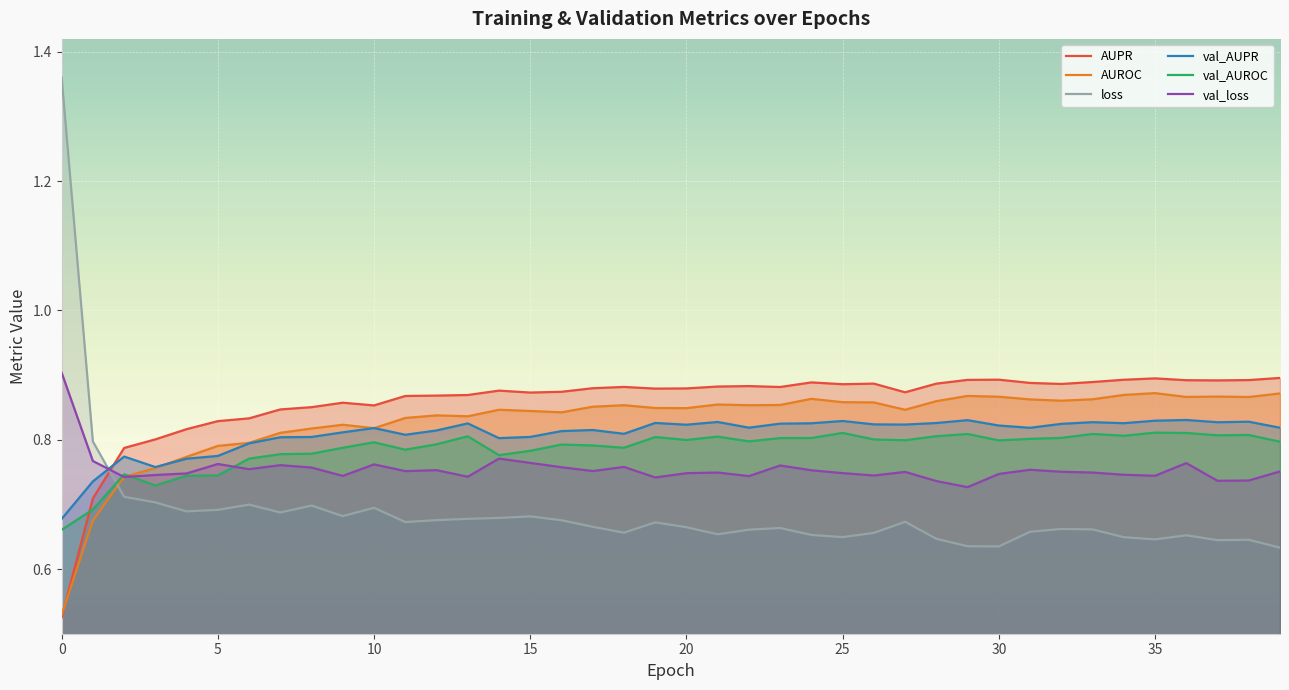

In loss, how many points are higher than both neighbors (excluding endpoints)?

10